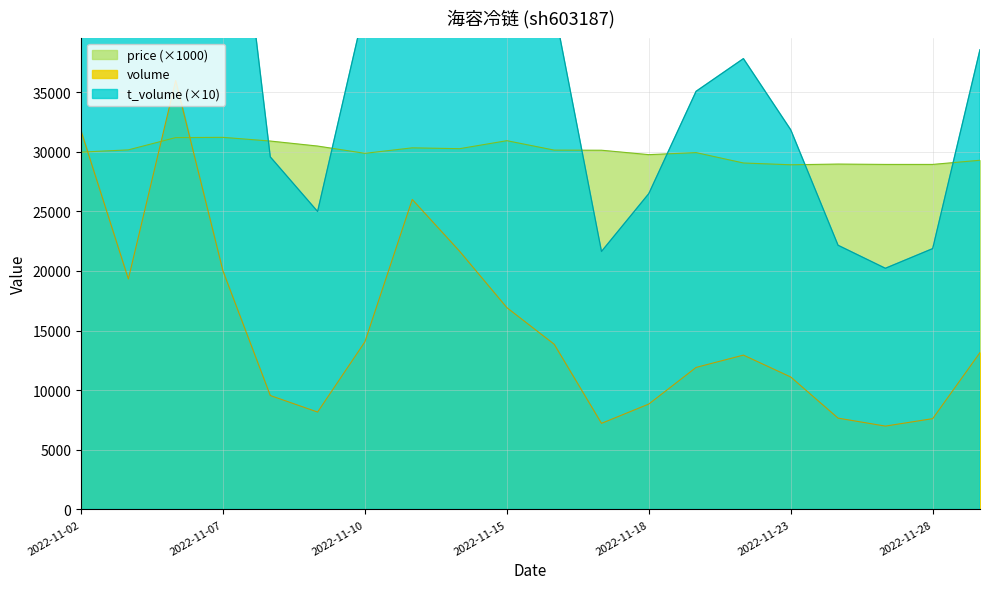

The value of price at 2022-11-10 is 9420. True or false?

False